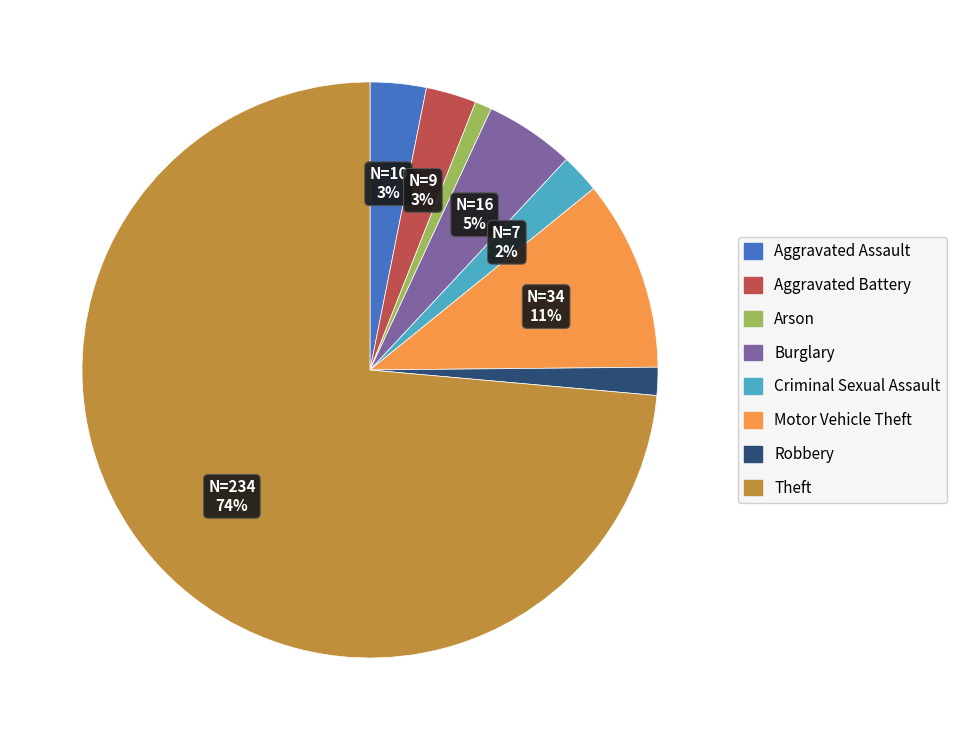

Do Burglary and Theft together represent more than half of the pie?

Yes